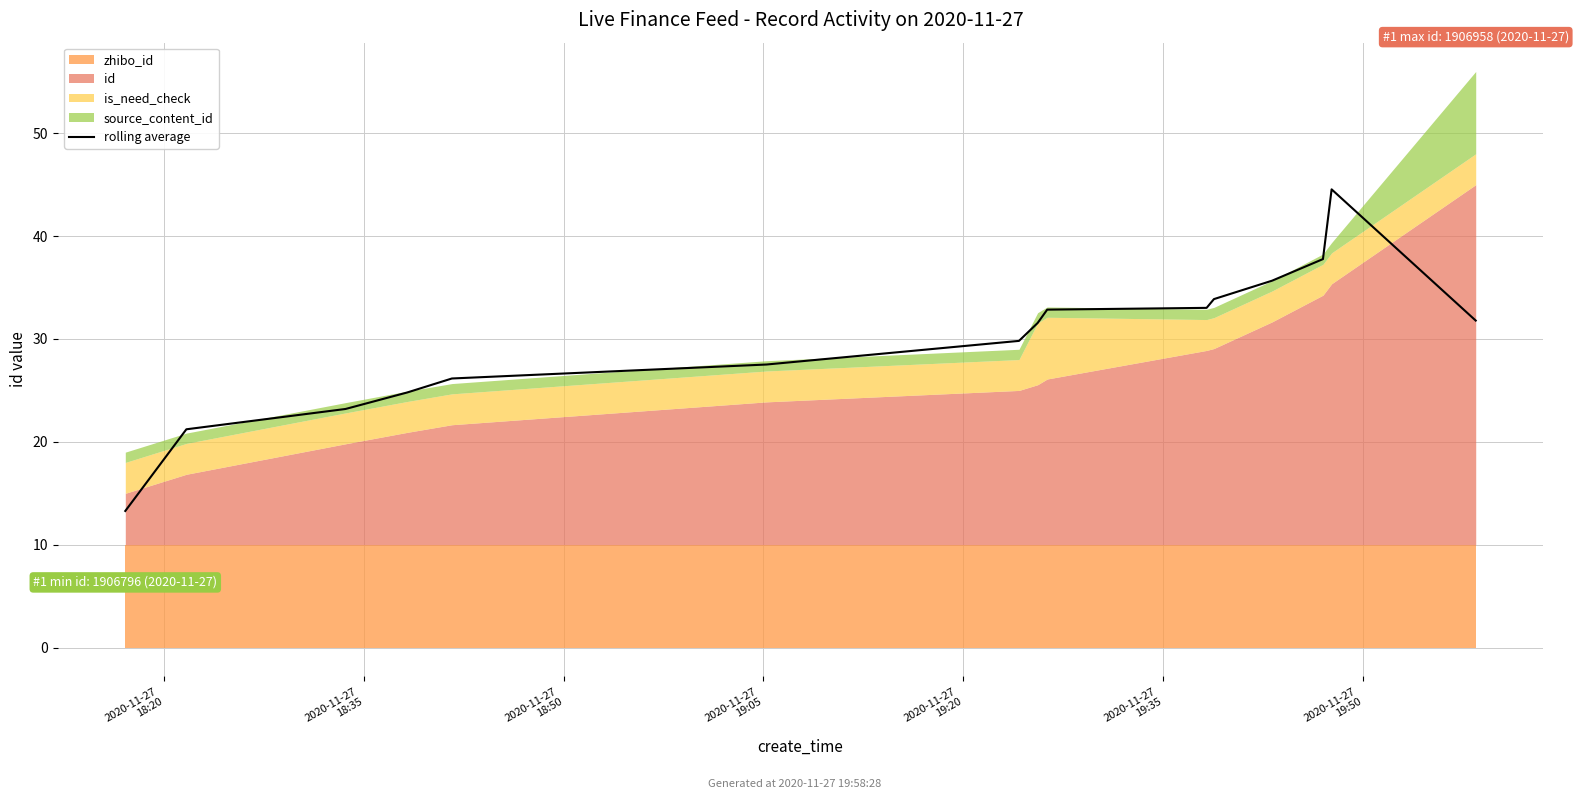

What is the maximum value for rolling average?

44.5